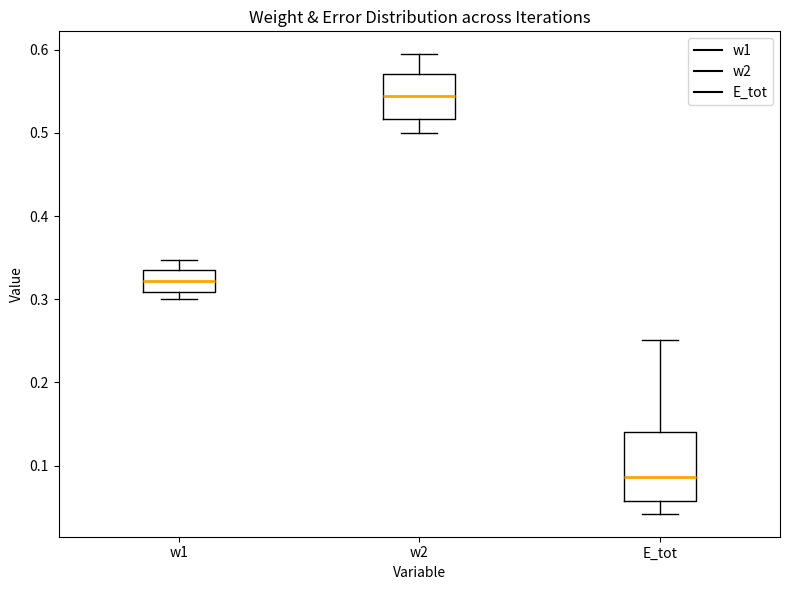

Comparing the boxes themselves (not the whiskers), which one is the tallest?

E_tot